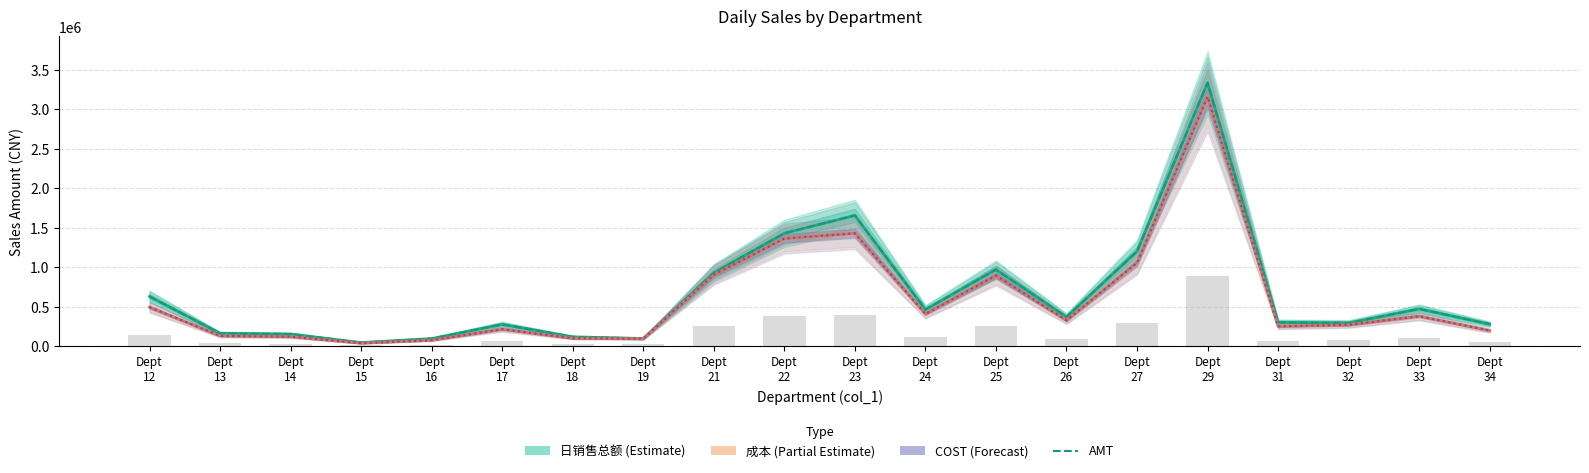

What is the value of the 成本 bar at the 3rd from the left?

120209.9